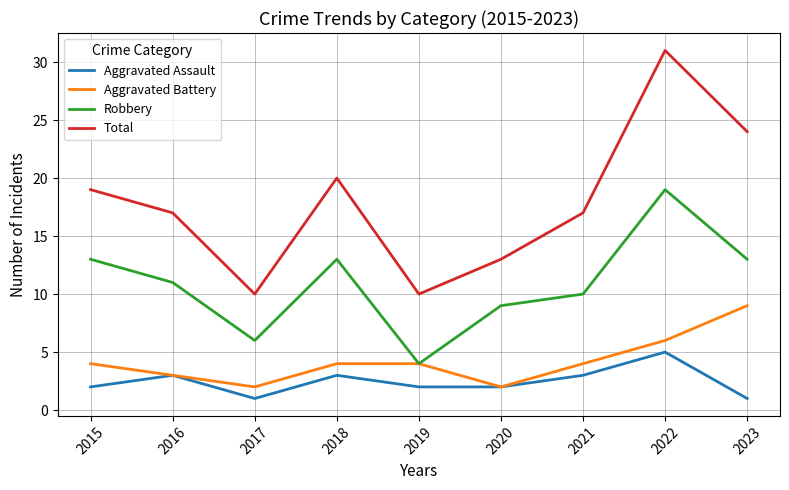

Is it true that Total equals 10 at 2017?

True